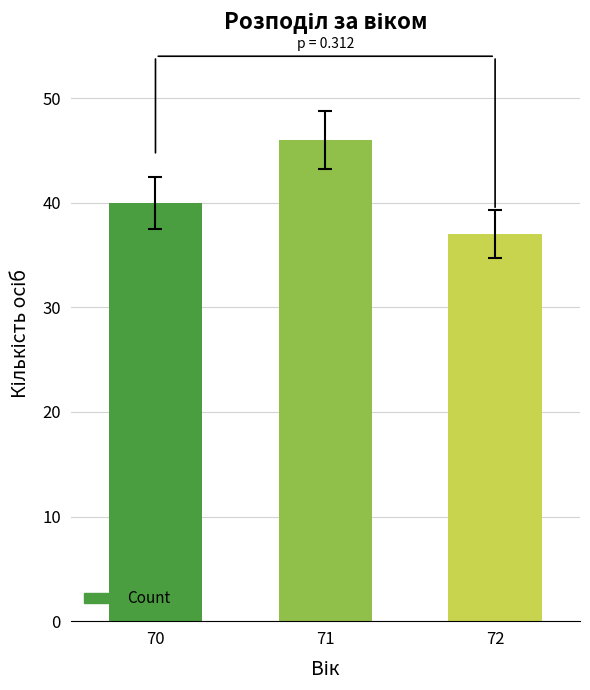

The chart shows a value of 17 at 72. True or false?

False